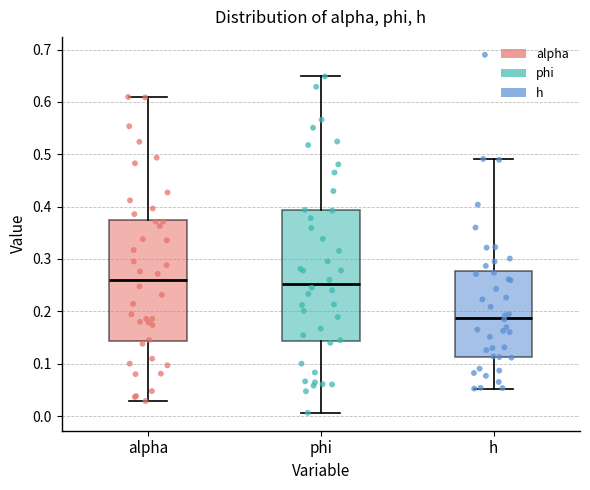

Comparing the boxes themselves (not the whiskers), which one is the tallest?

phi